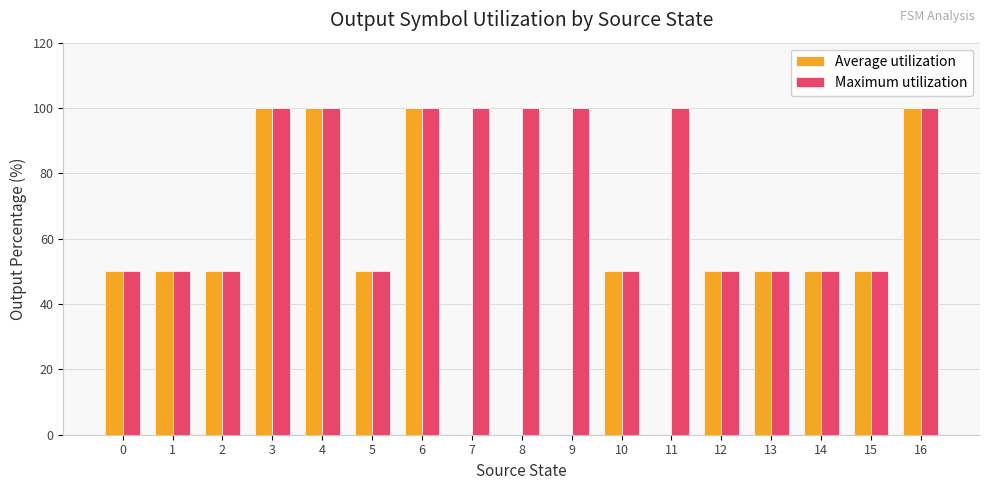

The Maximum utilization series shows 175 at 11. True or false?

False